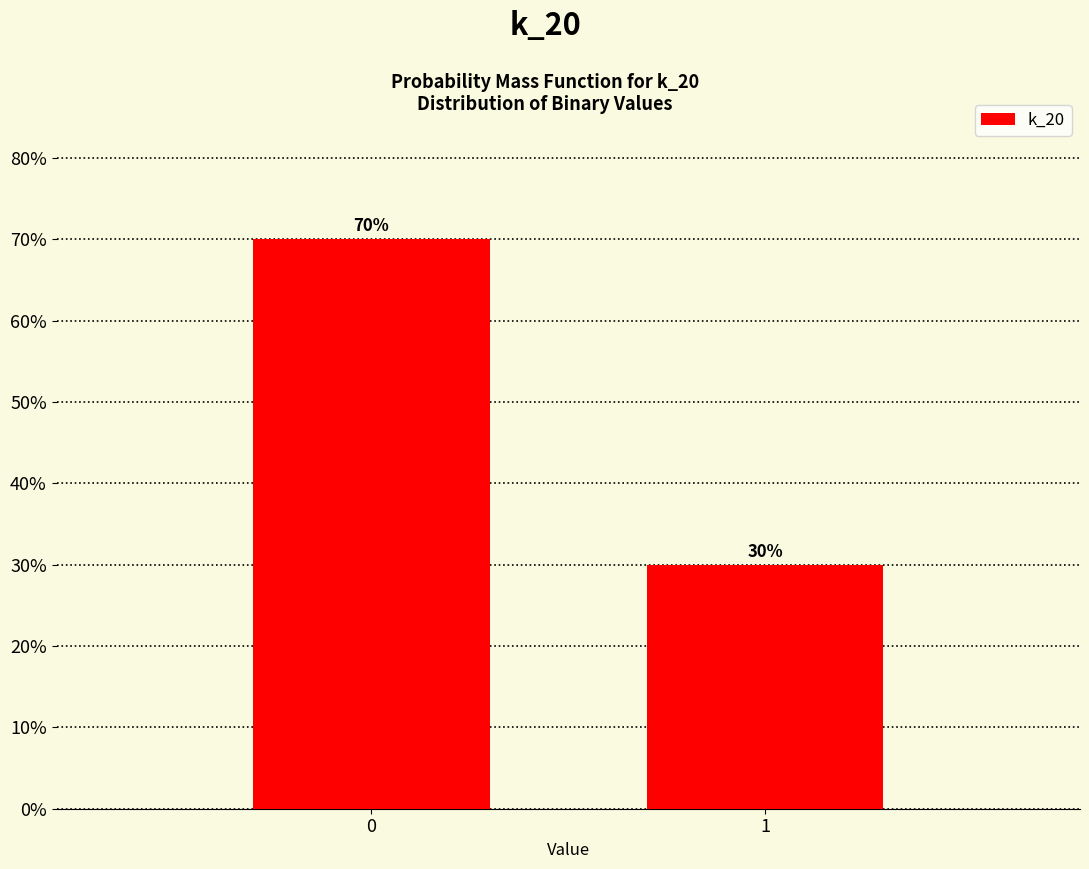

Reading left to right, extract all data points from this chart.

0=70	1=30